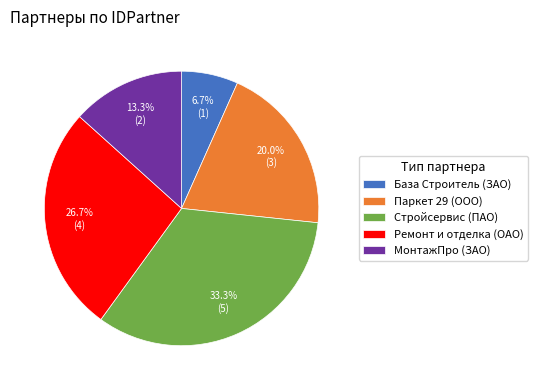

To the nearest percent, what is the combined percentage of Ремонт и отделка (ОАО) and База Строитель (ЗАО)?

33%